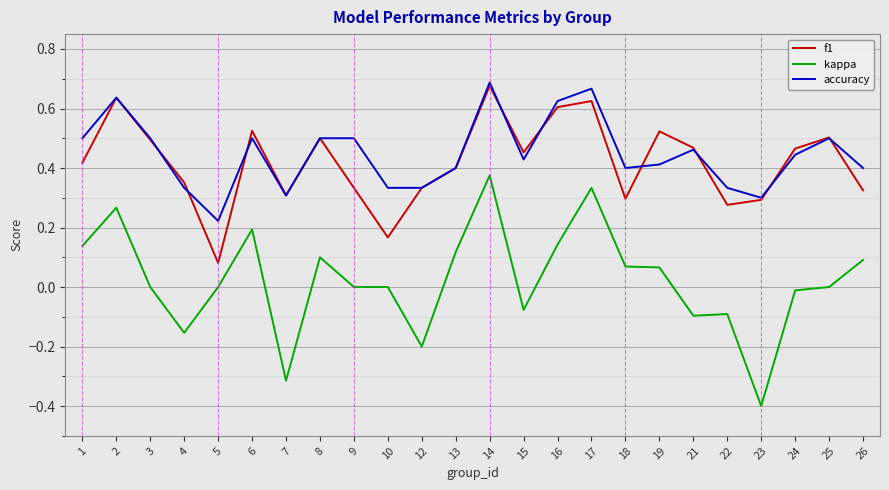

The value of f1 at 17 is 0.6. True or false?

True